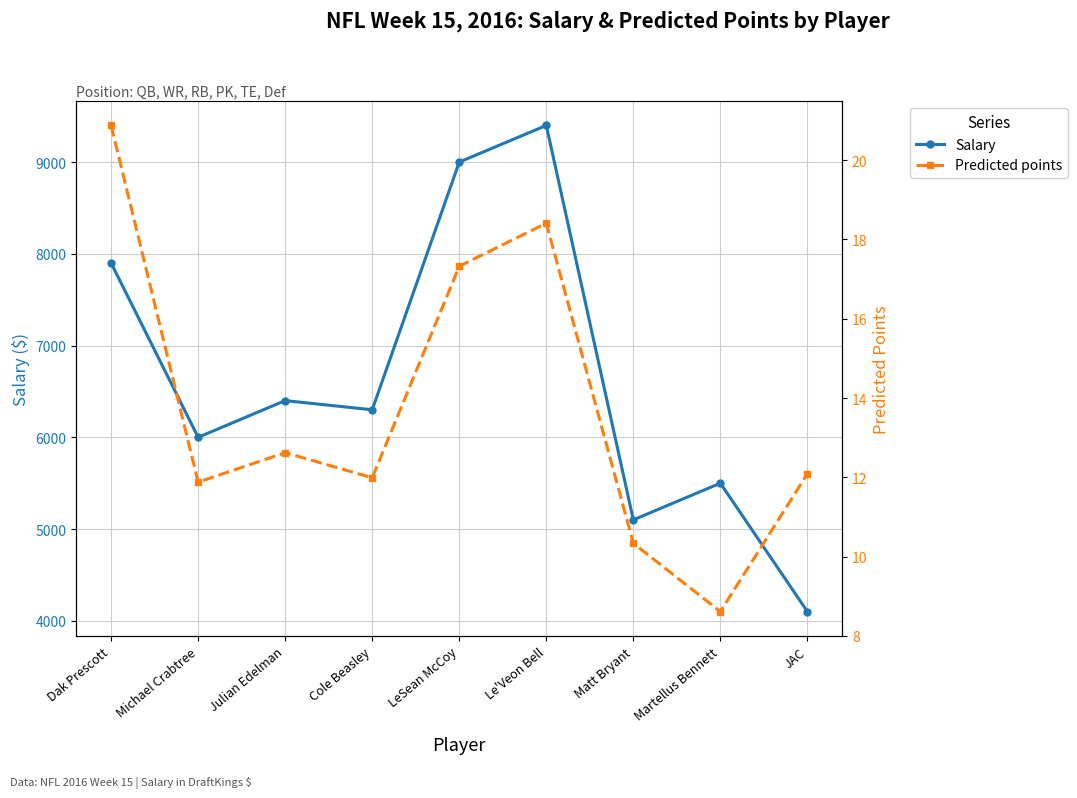

What is the spread (max minus min) of values at Martellus Bennett?

5491.4